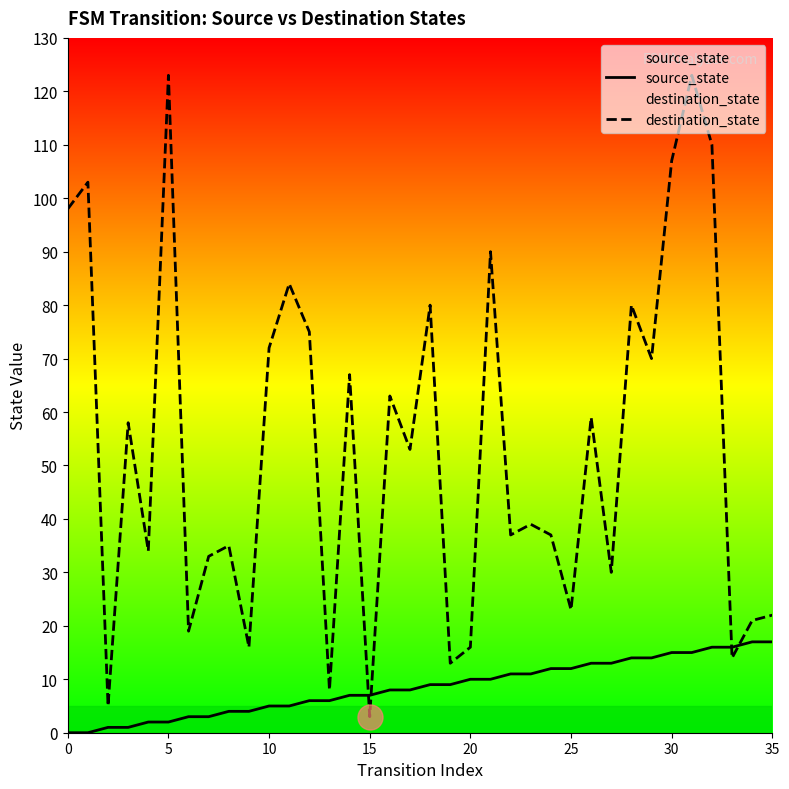

What is the label of the 9th point from the right?

27